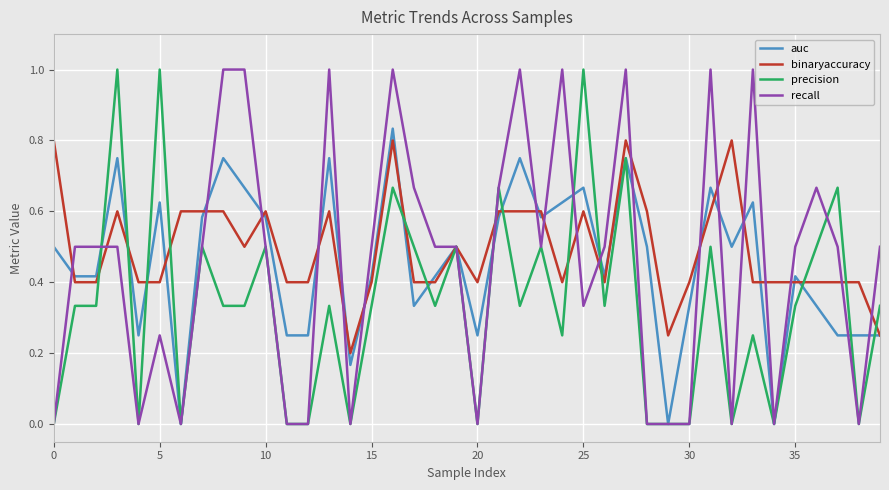

How many lines are shown in the chart?

4